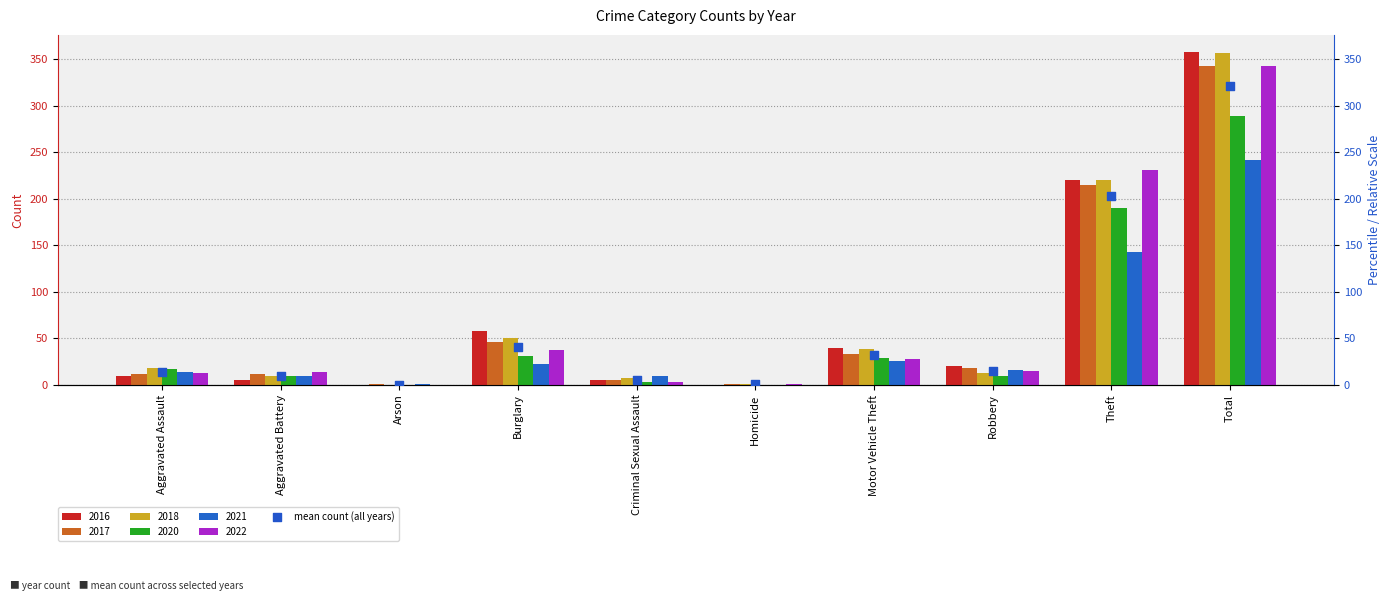

Which has a higher value, Homicide or Total?

Total